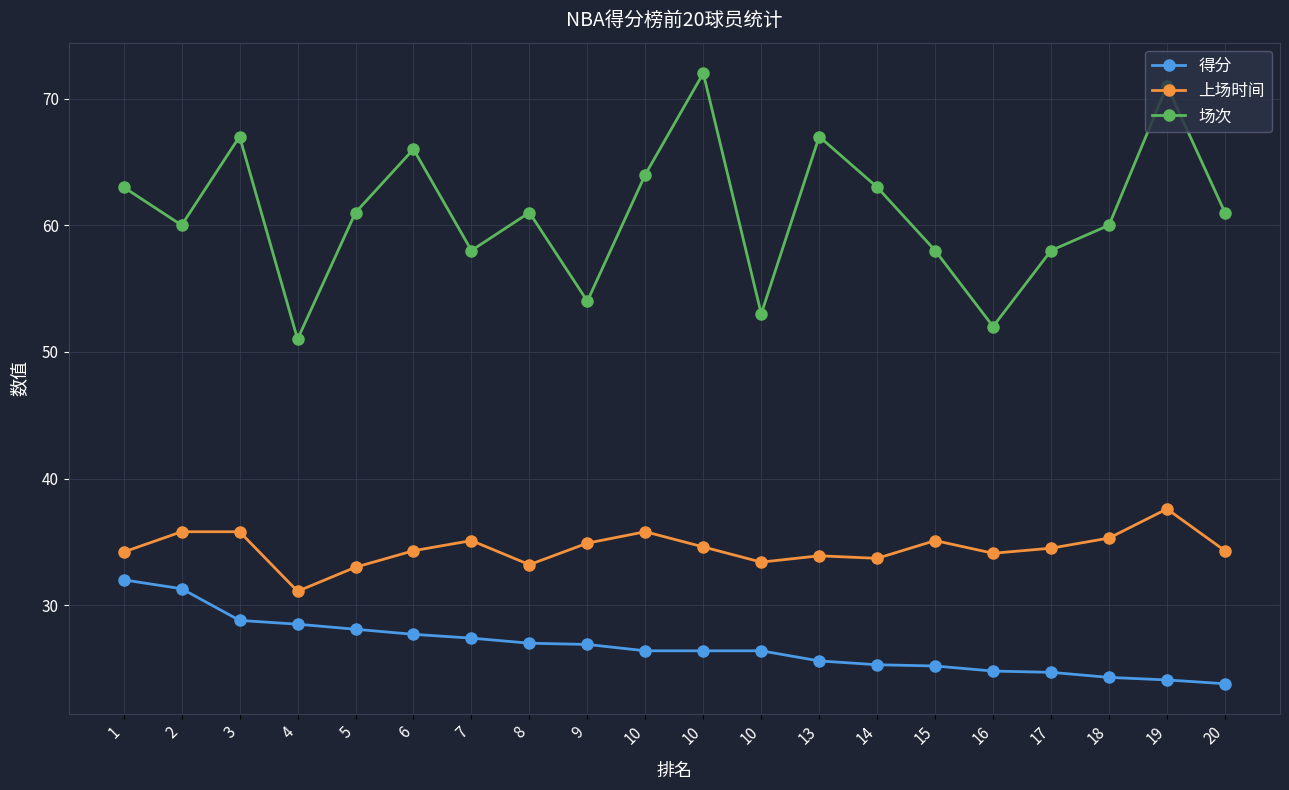

How many series are shown in this chart?

3